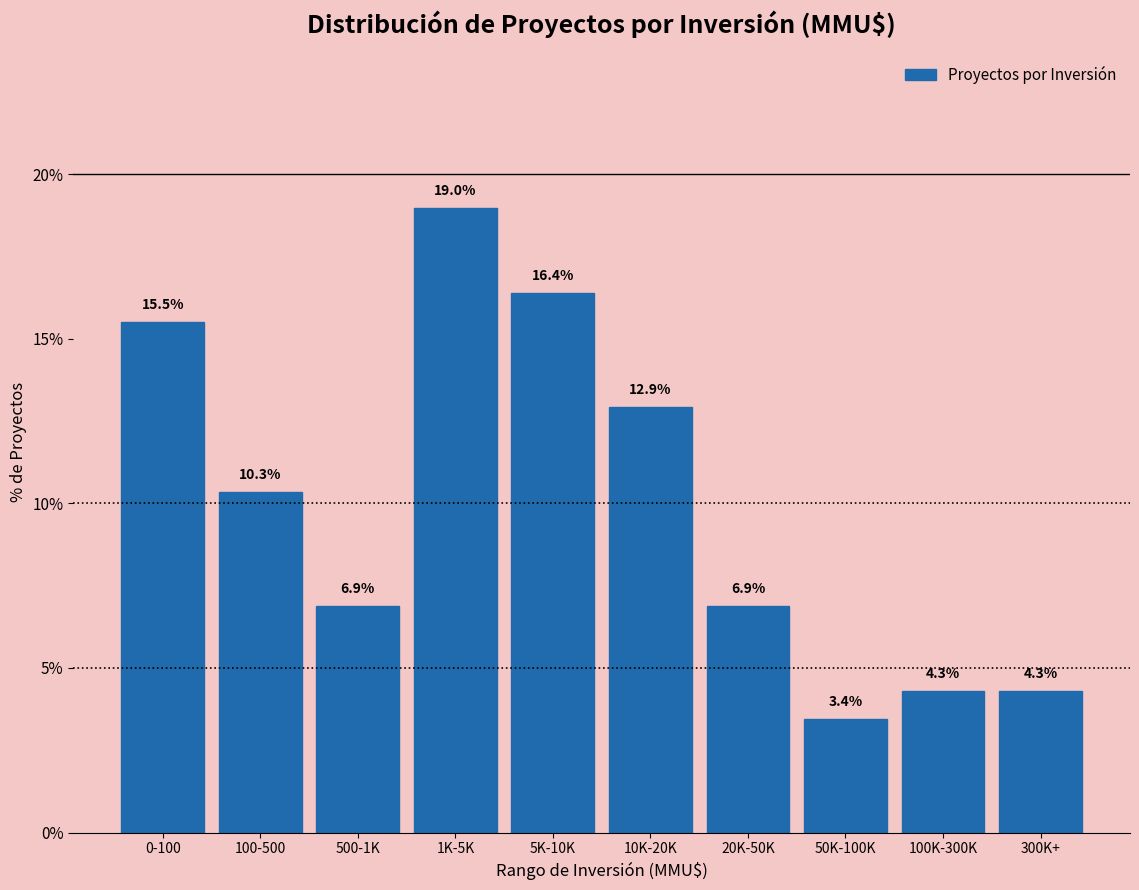

Reading left to right, list all the values displayed in this chart.

0-100=15.5	100-500=10.3	500-1K=6.9	1K-5K=19.0	5K-10K=16.4	10K-20K=12.9	20K-50K=6.9	50K-100K=3.4	100K-300K=4.3	300K+=4.3